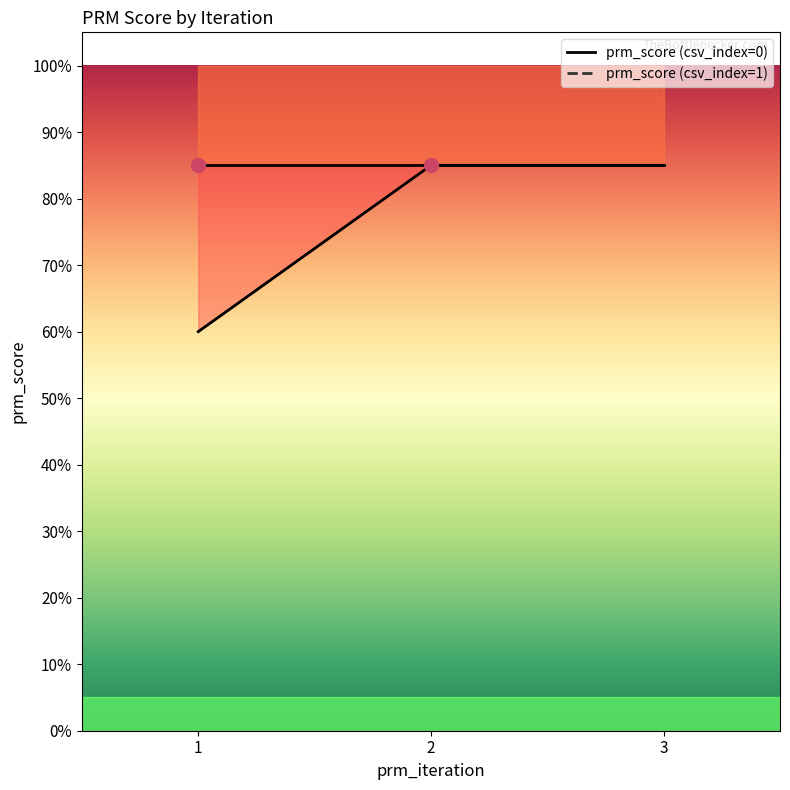

List the labels in order of prm_score (csv_index=0) value, smallest first.

1, 2, 3